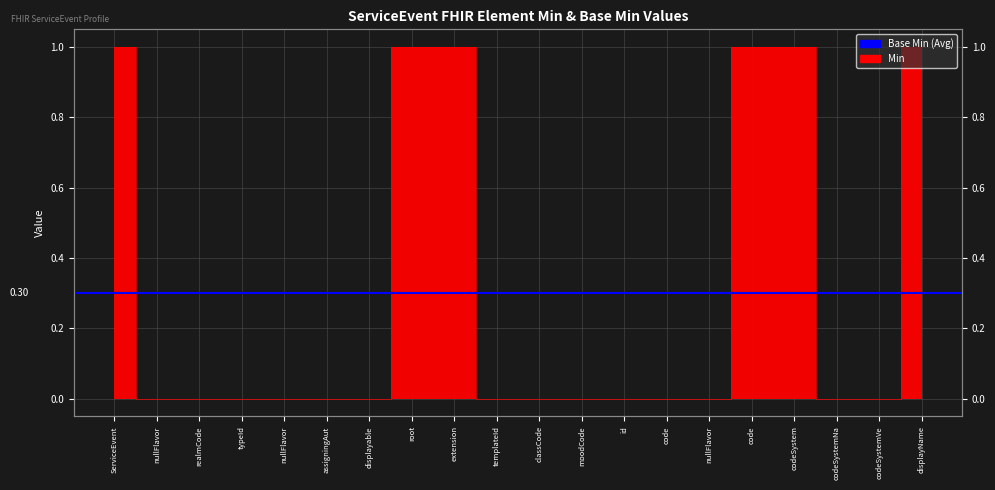

Is it true that the value at displayName is 1?

True